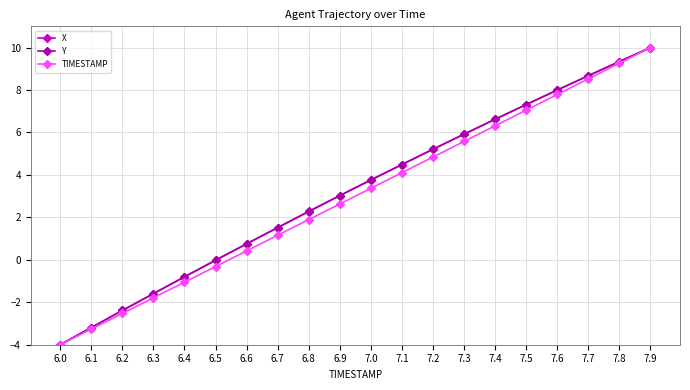

At which category is the sum across all series the highest?

7.9